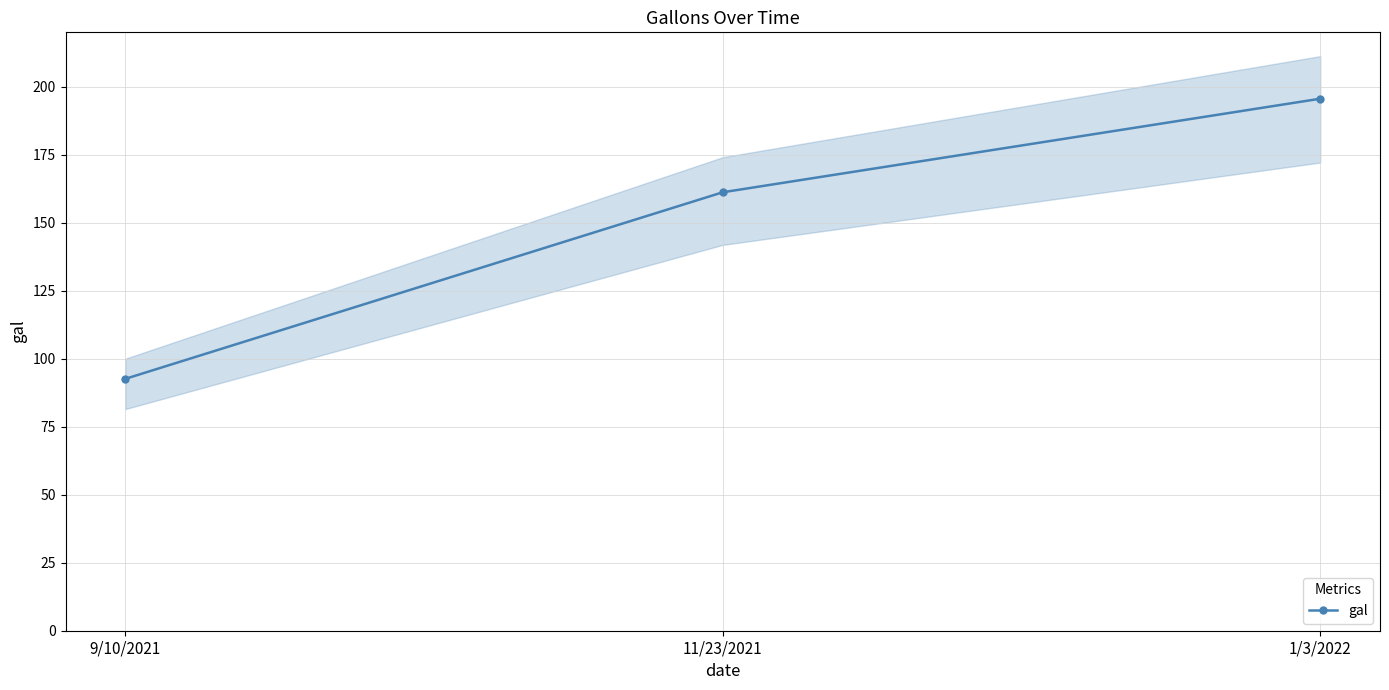

List the labels in order of value, smallest first.

9/10/2021, 11/23/2021, 1/3/2022